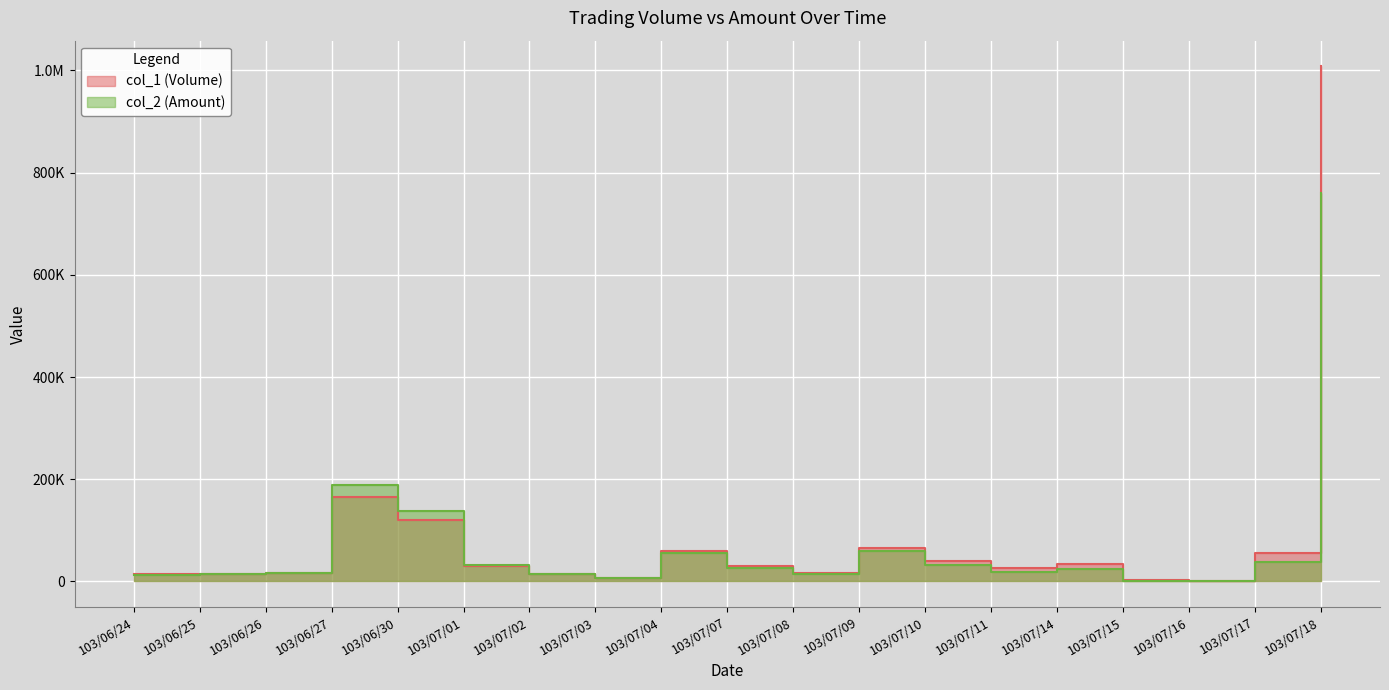

What is the sum of the col_1 (Volume) values at 103/07/01 and 103/07/03?

38000